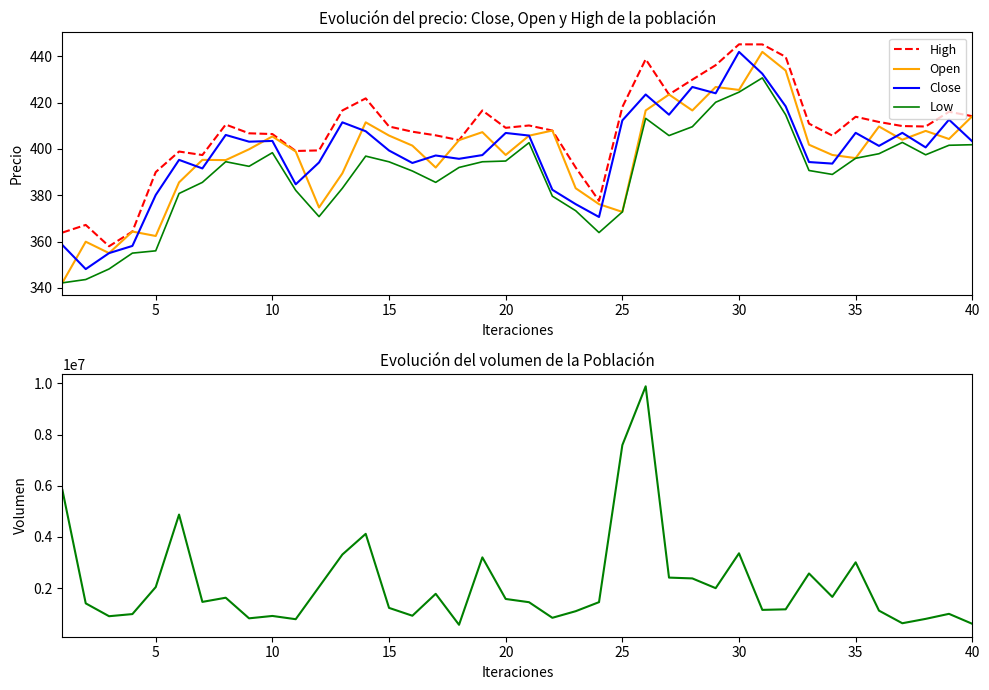

List the series in order of their peak value, highest first.

Volume, High, Open, Close, Low